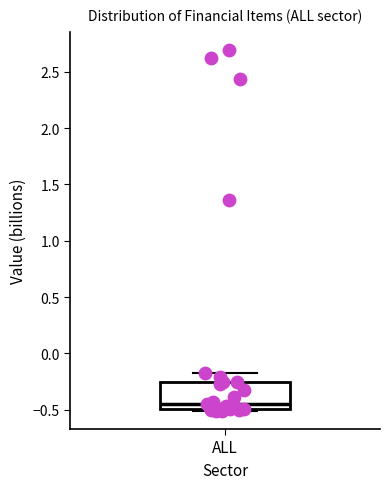

Transcribe this box plot: give where the median line is, the range the box spans, and where the two whiskers end, as read against the y-axis. The values are not printed on the chart, so give them approximately, as read against the axis.

median -0.45, box -0.50 to -0.25, whiskers -0.50 (just below the box's lower edge) to -0.20